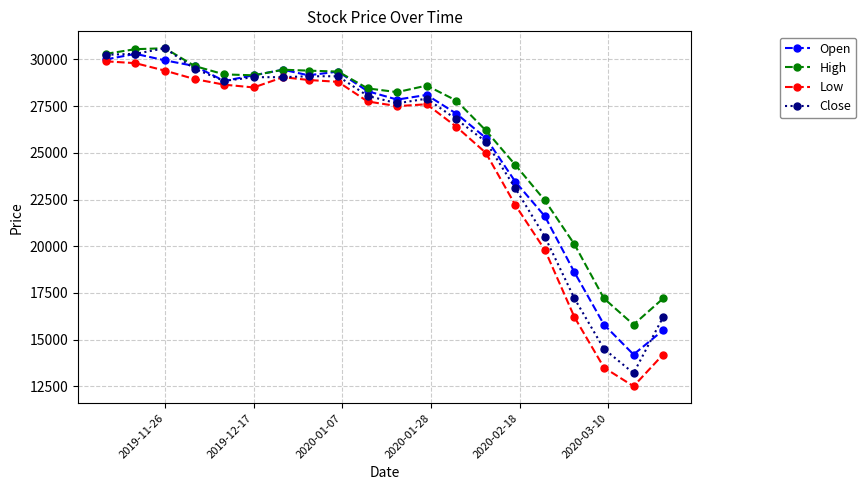

True or false: High and Low cross at least once.

False